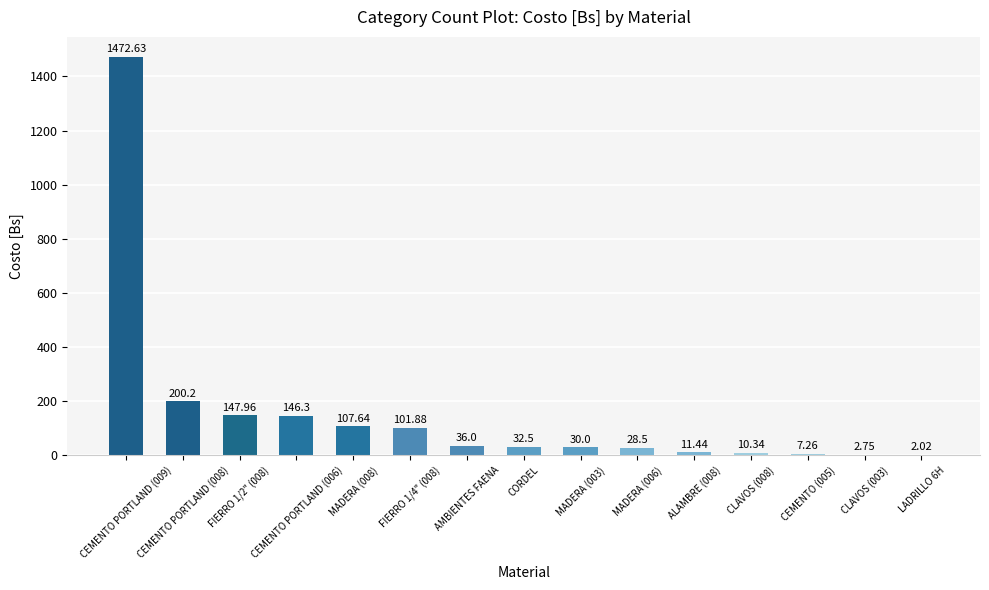

What is the change in value from CORDEL to MADERA (003)?

-2.5